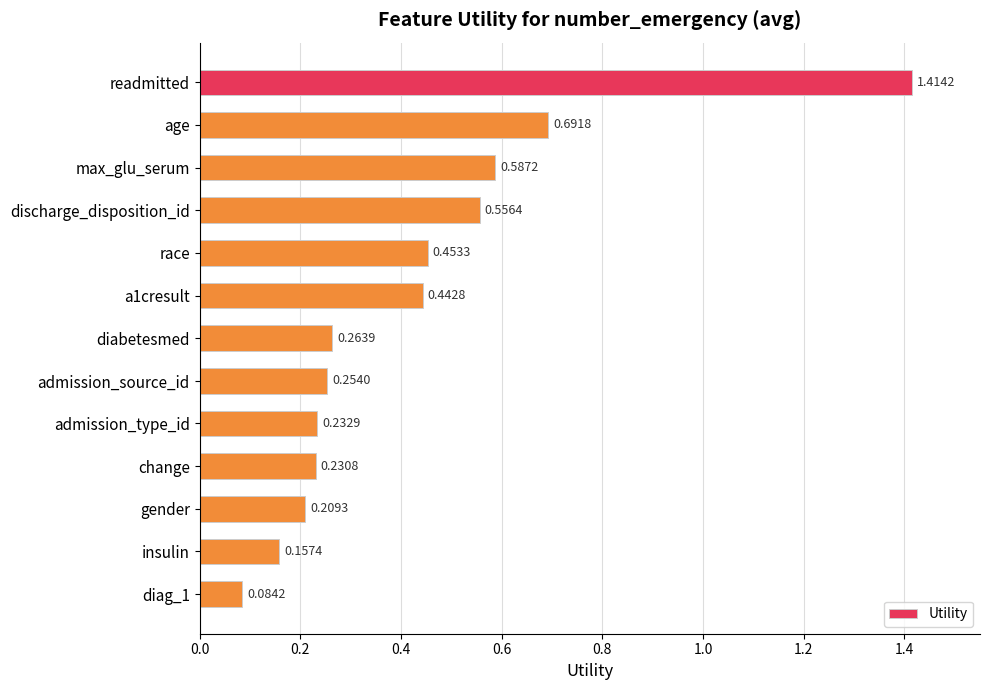

Which has a higher value, a1cresult or discharge_disposition_id?

discharge_disposition_id